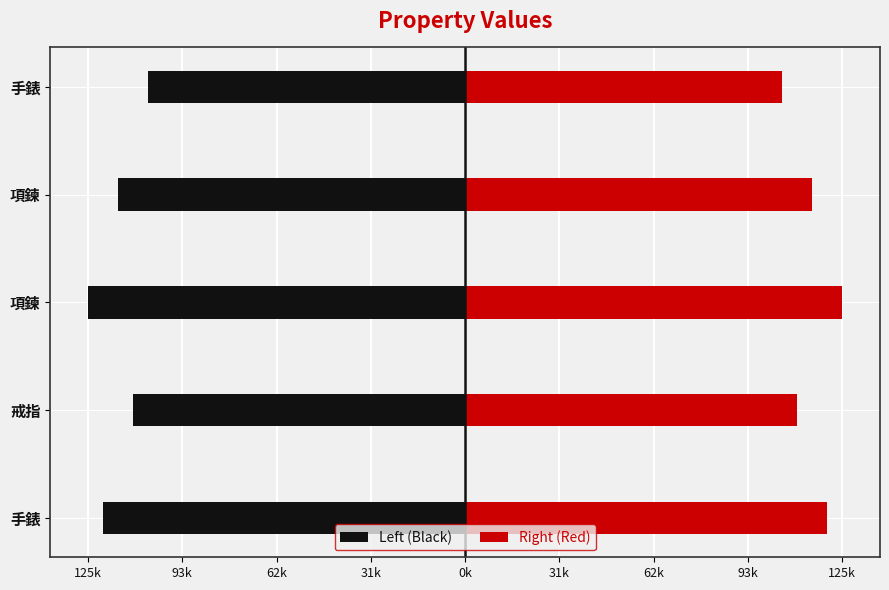

Which series has the largest range (max minus min)?

Left (Black)